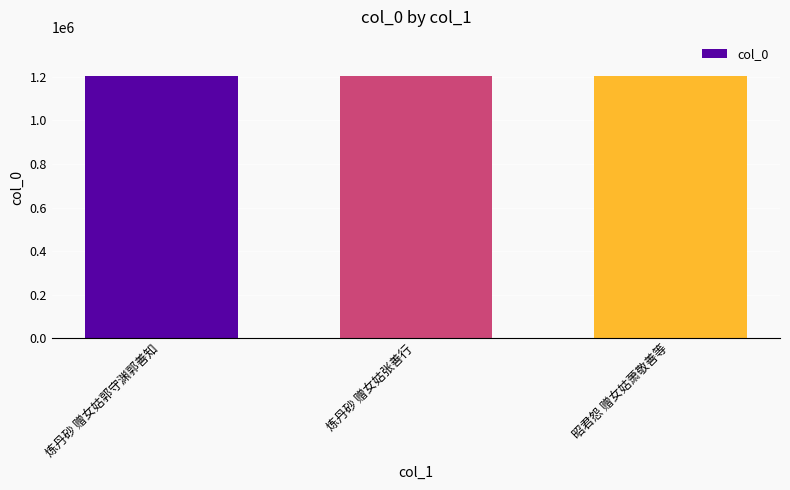

What is the maximum value shown in the chart?

1202324